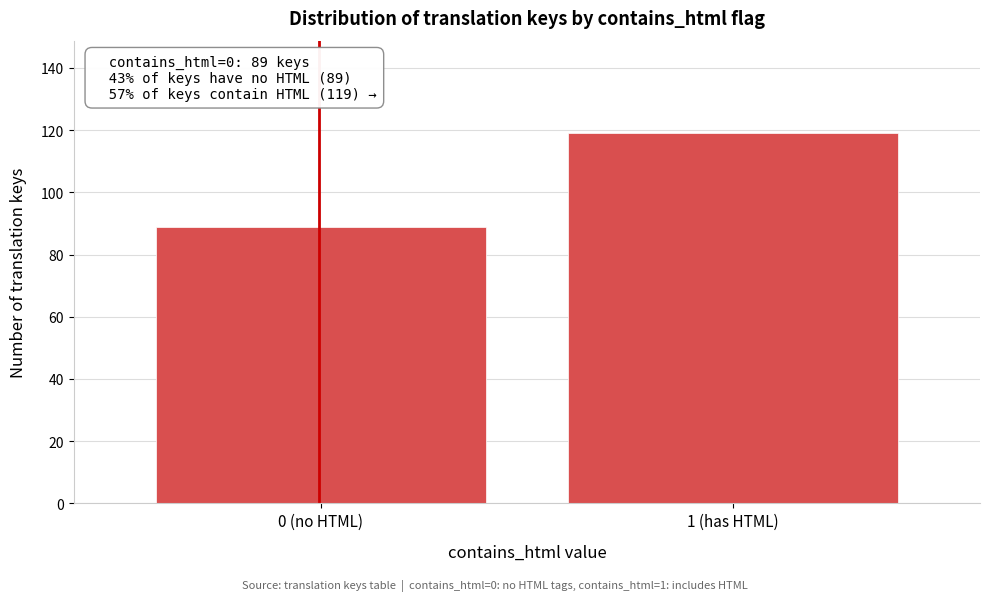

Reading left to right, transcribe all the data shown in this chart.

89	119